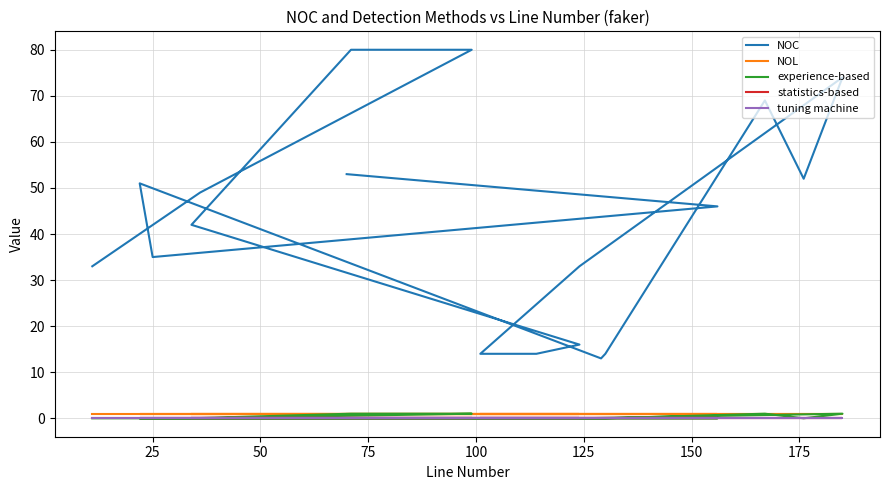

Is the value of tuning machine at 13 greater than the value of statistics-based at 200?

No